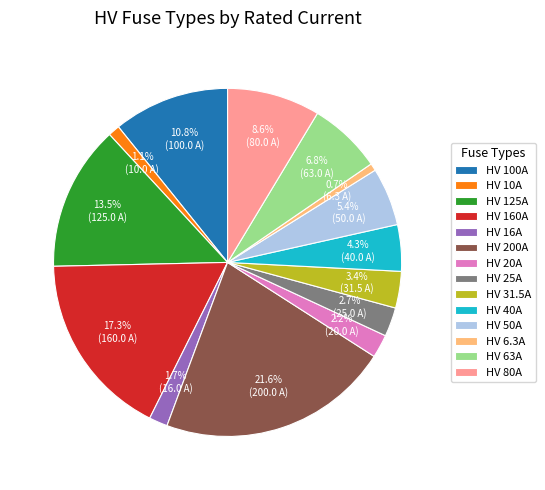

How many segments does this pie chart have?

14